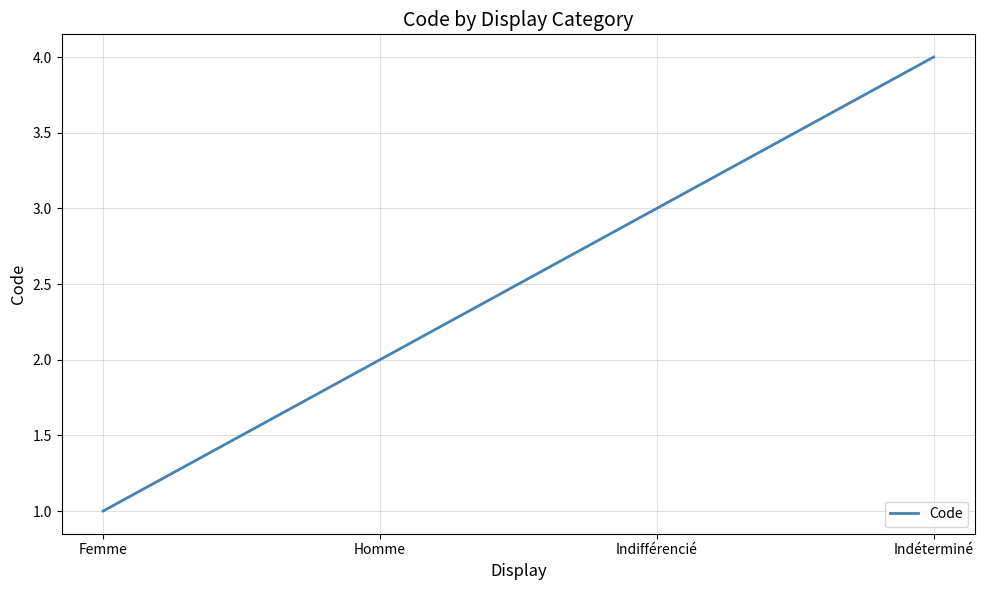

Which category has the highest value across all series?

Indéterminé